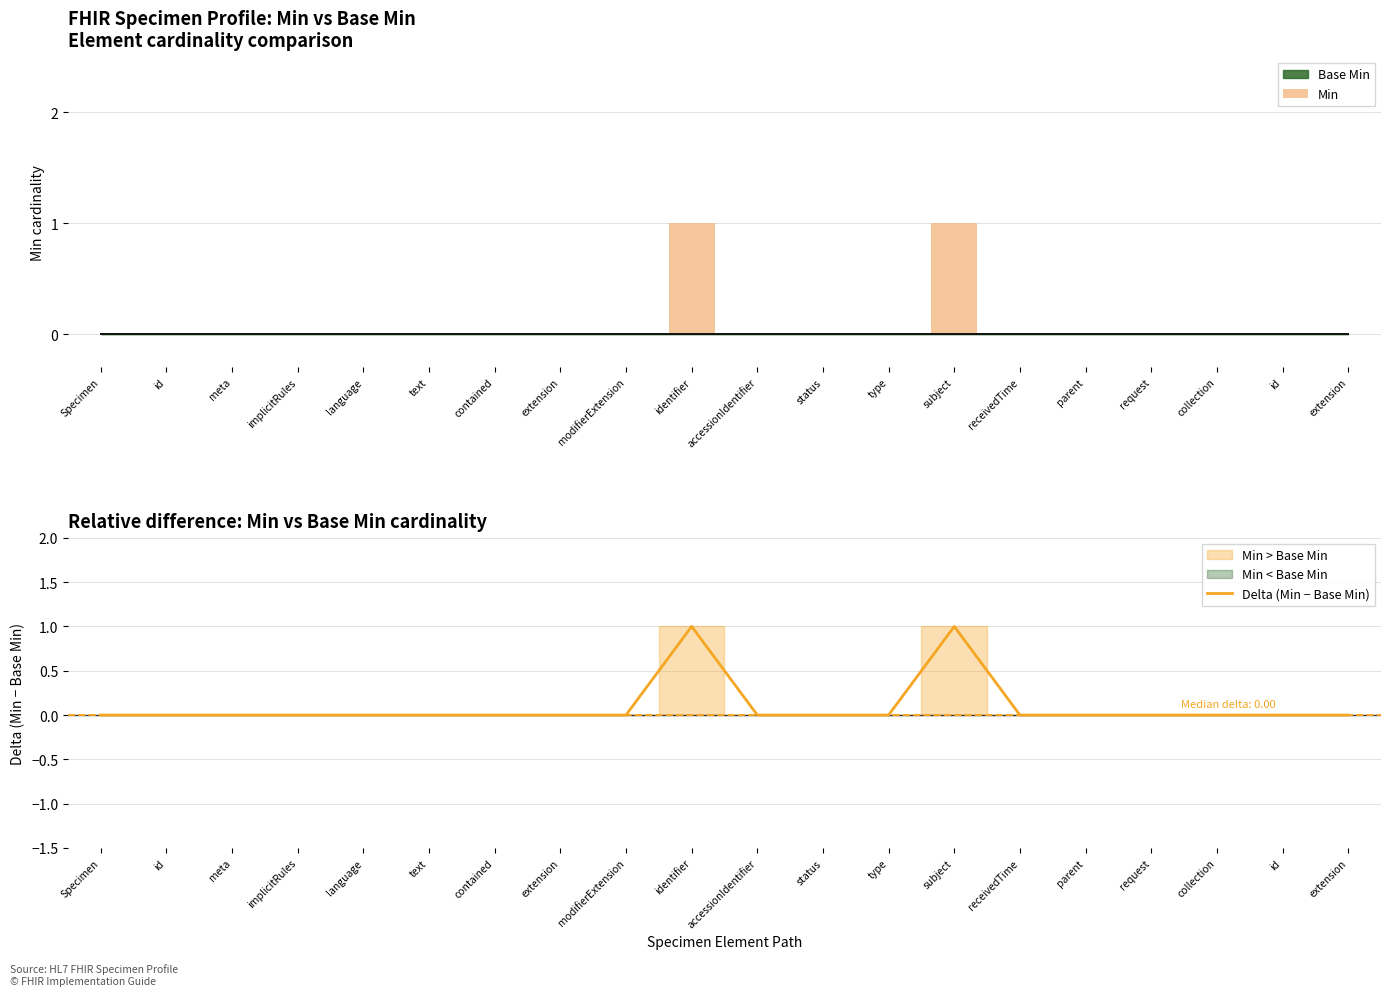

Between id and extension, which is larger?

id